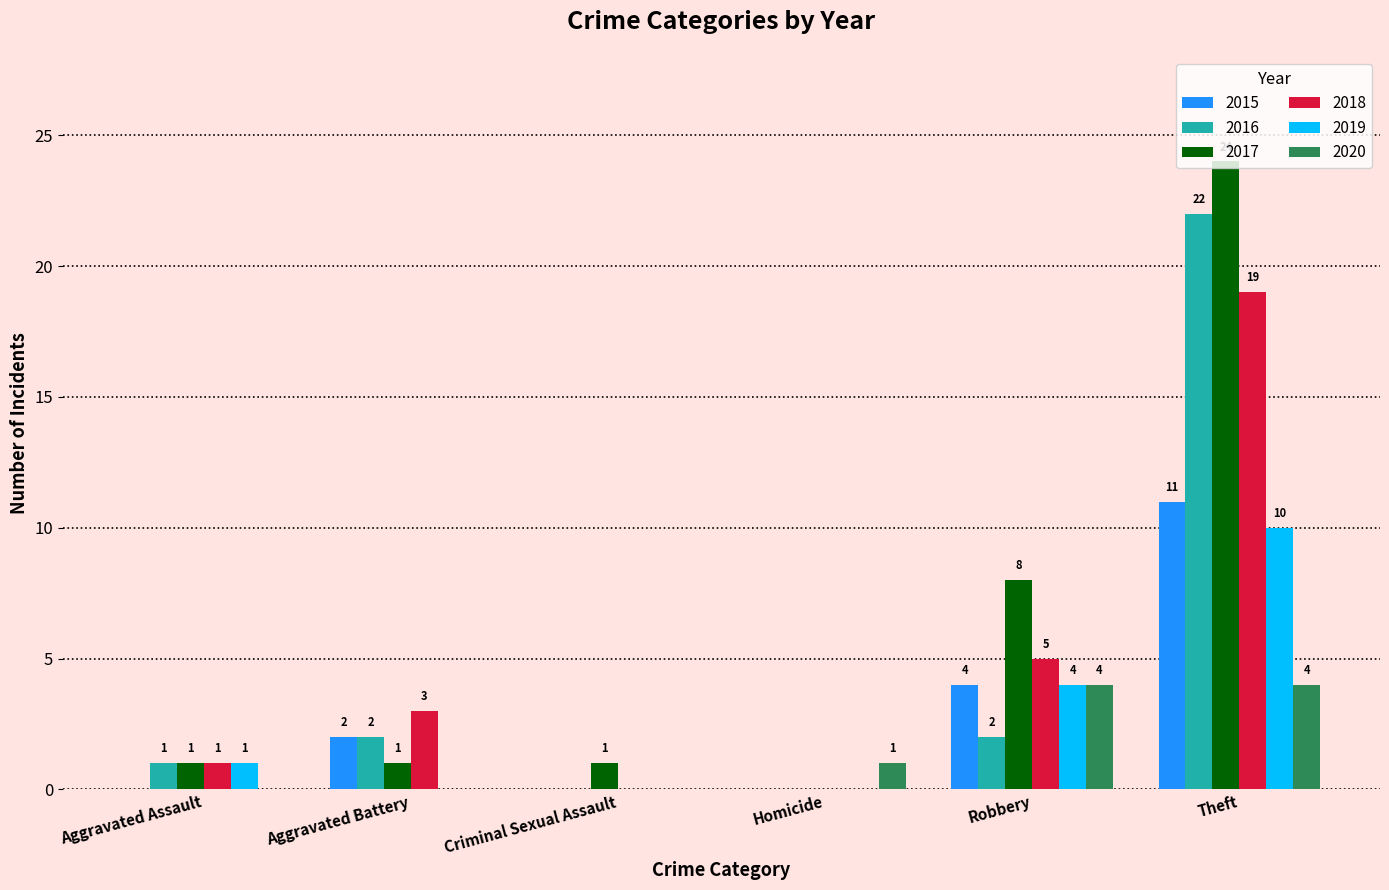

At which label is 2019 closest to 5?

Robbery